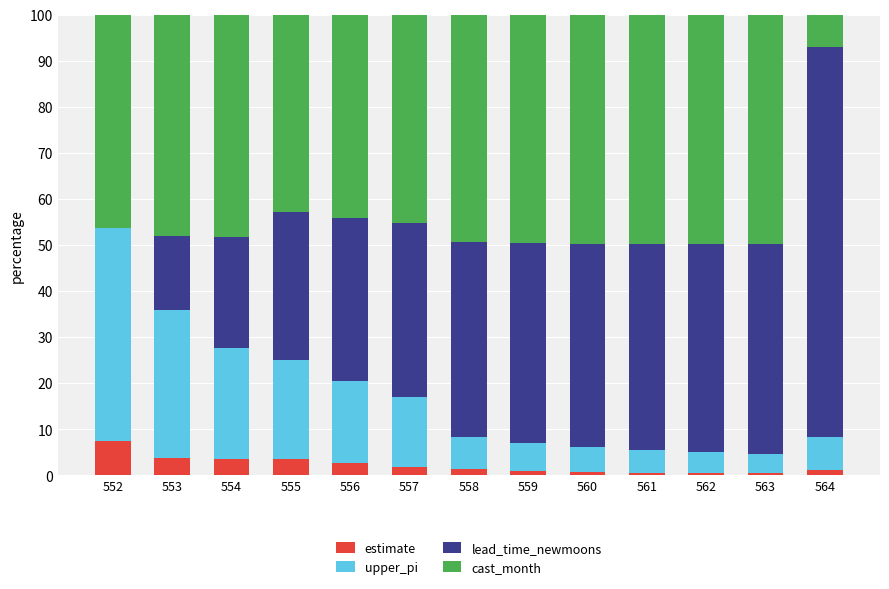

What is the sum of all estimate values?

28.2